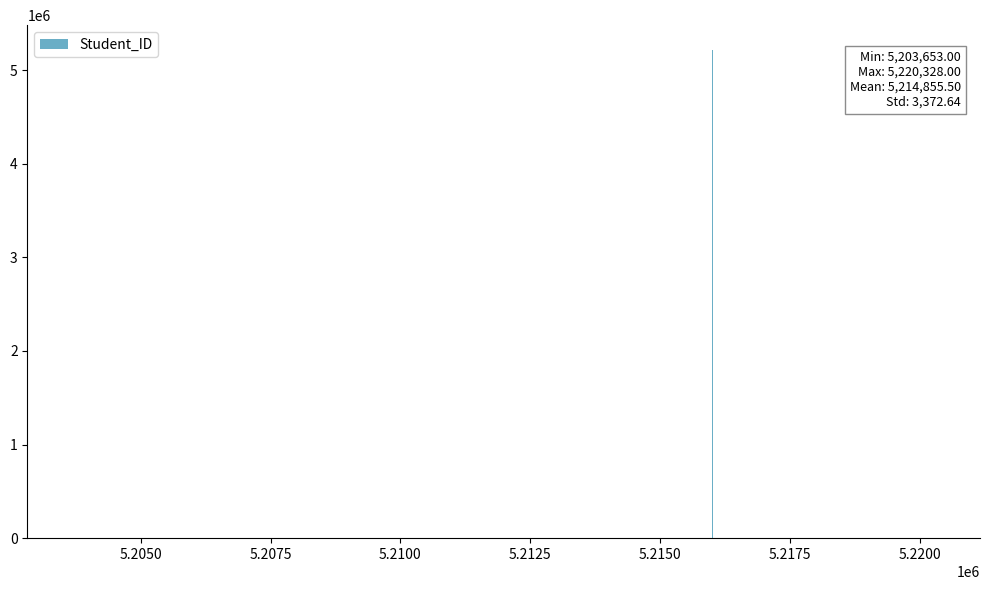

What is the maximum value shown in the chart?

5220328